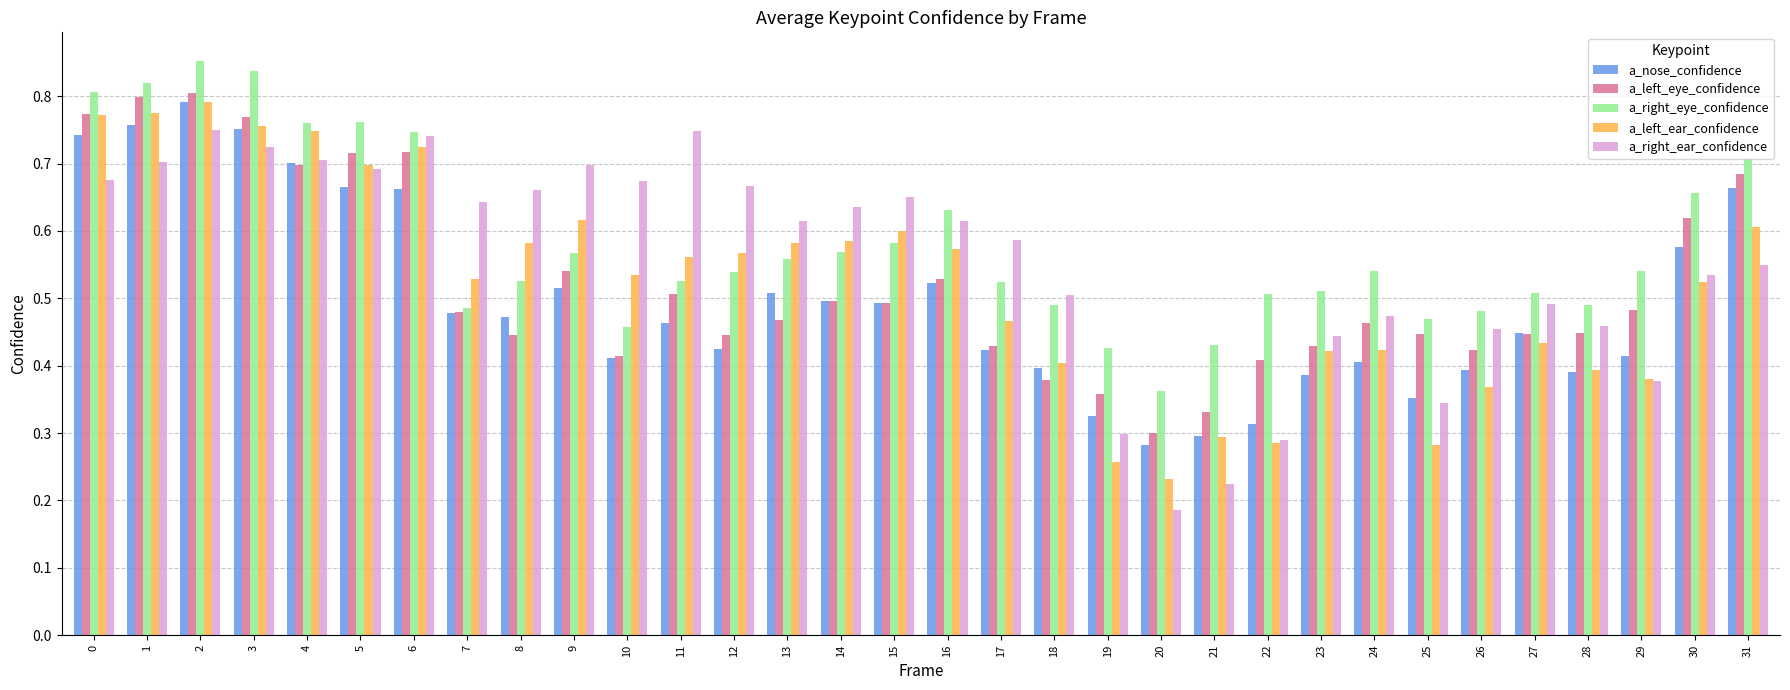

Is it true that a_left_eye_confidence equals 1.2 at 5?

False